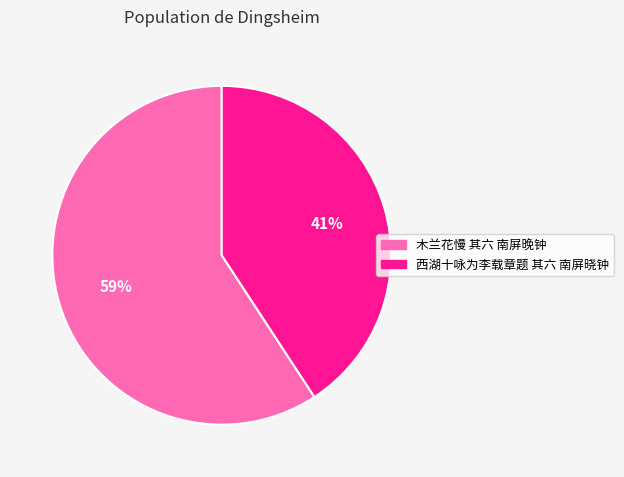

Which slice is the largest?

木兰花慢 其六 南屏晚钟